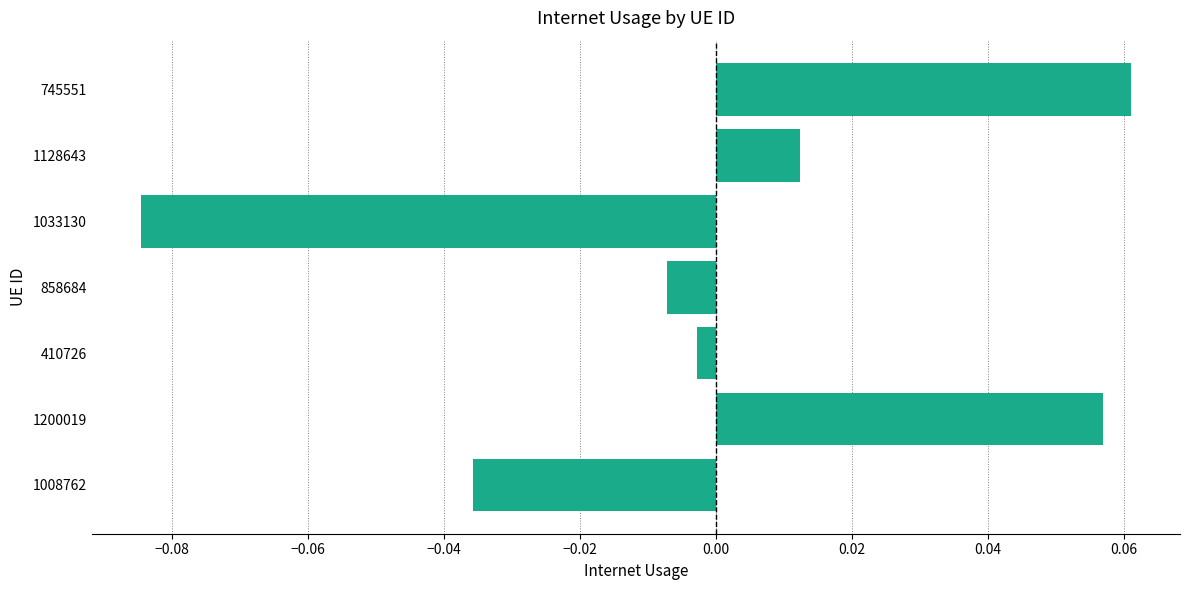

Rank the categories by value from highest to lowest.

745551, 1200019, 1128643, 410726, 858684, 1008762, 1033130